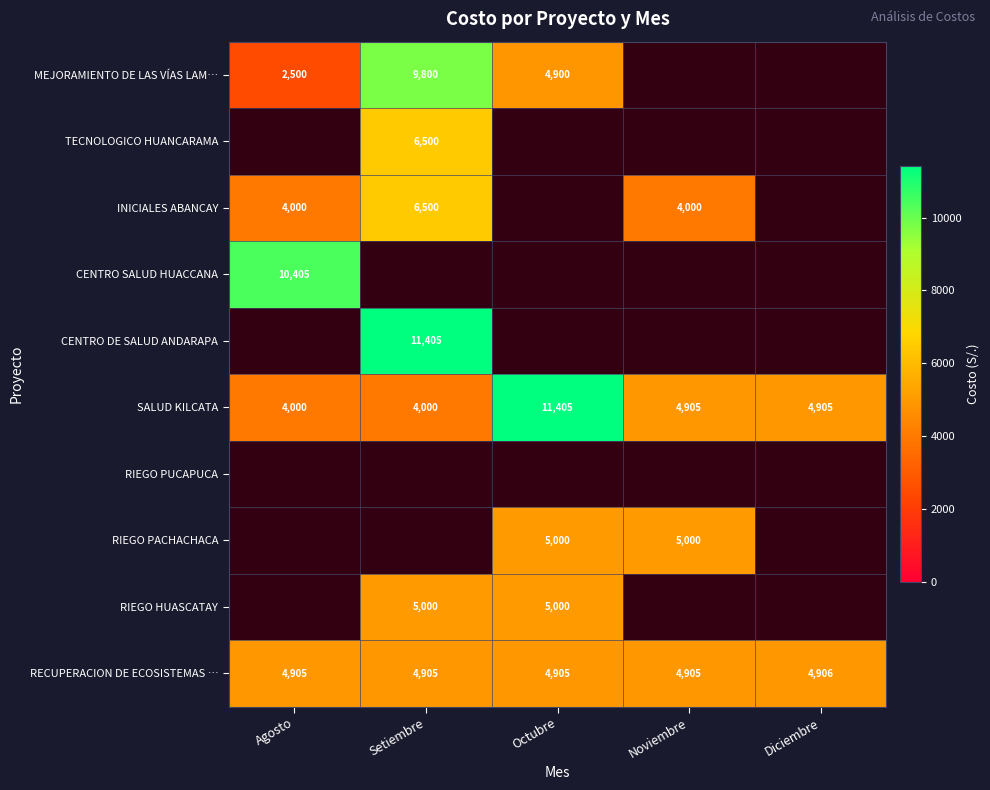

True or false: RIEGO PACHACHACA has a value of 5000 at Noviembre.

True